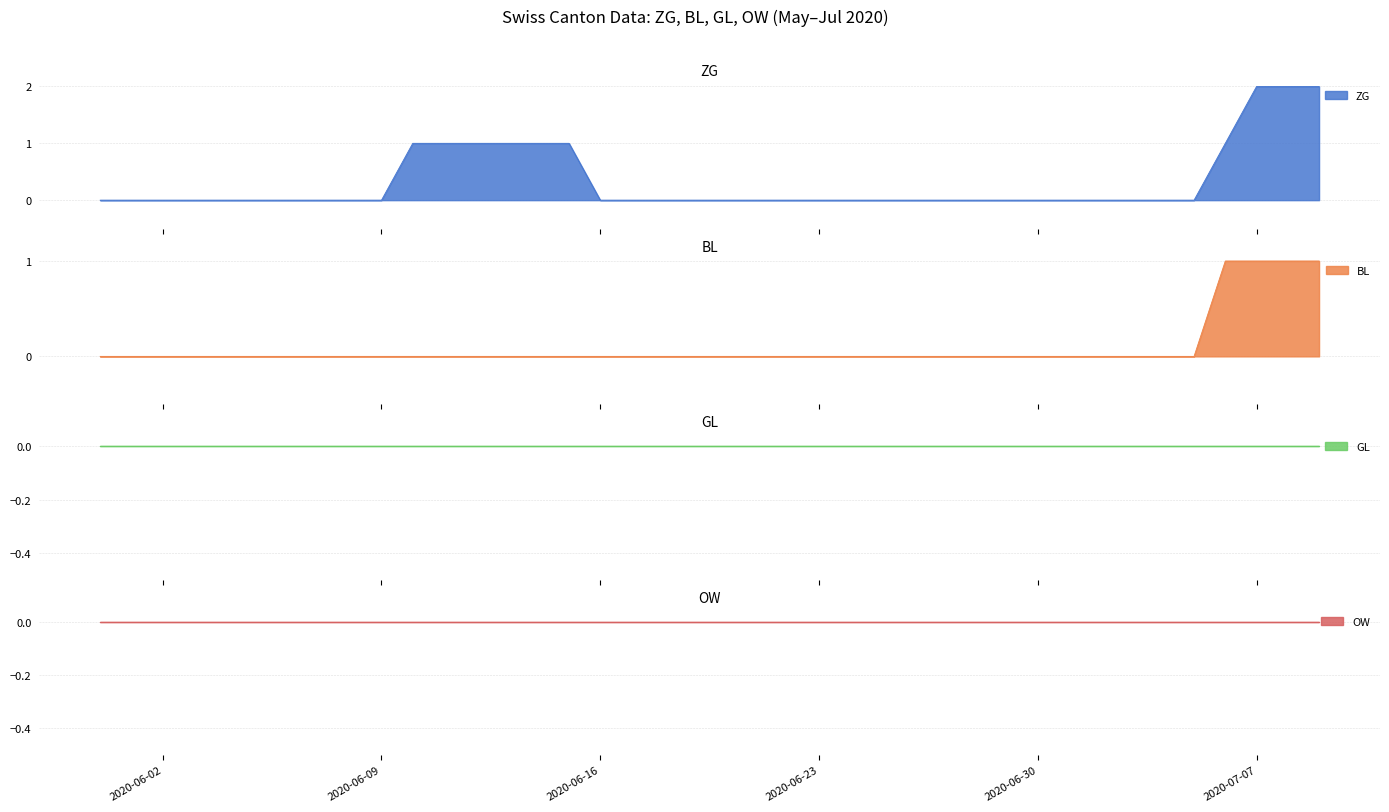

How many values in BL are above zero?

4